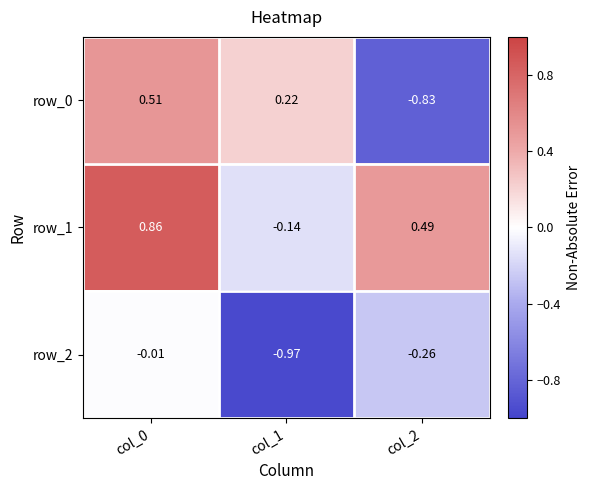

Is the value of row_1 at col_0 greater than the value of row_0 at col_0?

Yes